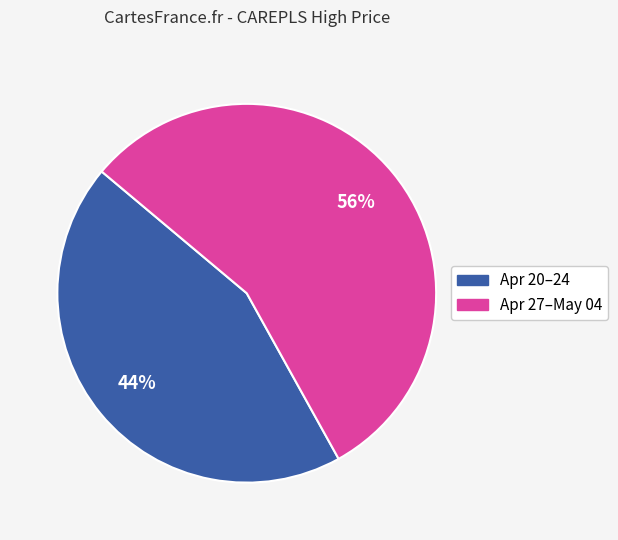

Does any single category account for the majority?

Yes